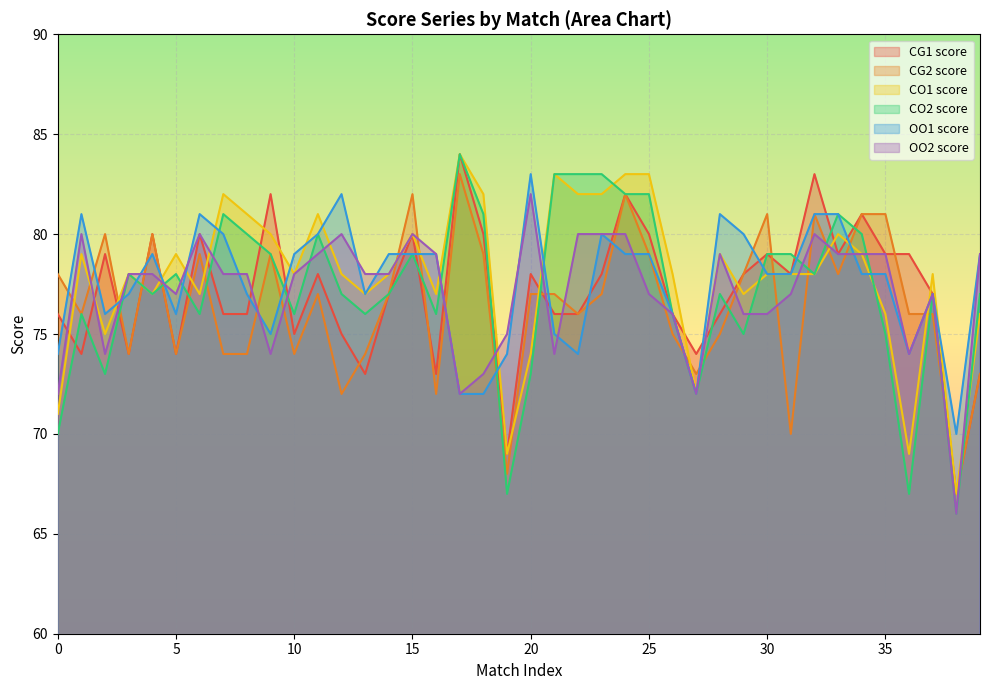

Rank the series at 16 from lowest to highest value.

CG2 score, CG1 score, CO2 score, CO1 score, OO1 score, OO2 score